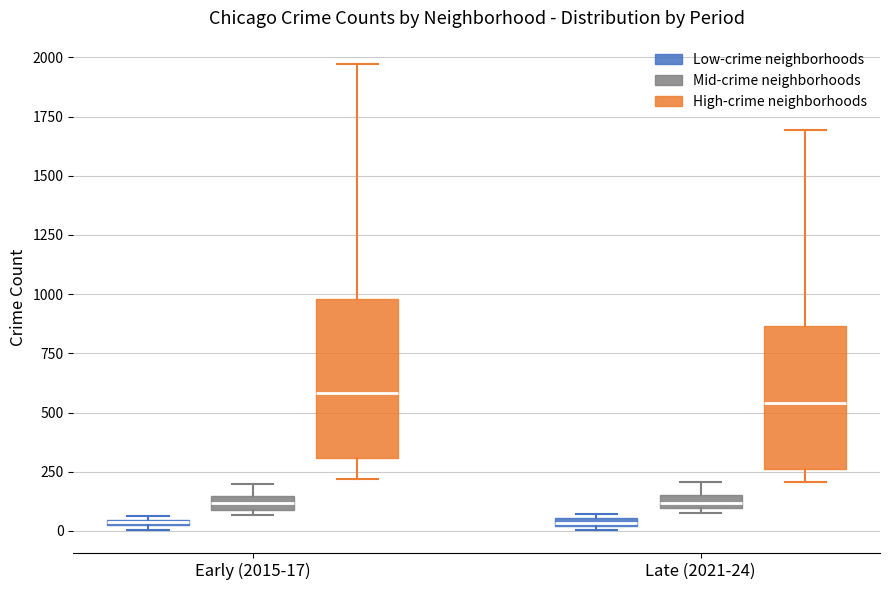

Which box is the tallest, from its lower edge to its upper edge?

Early (2015-17) (High-crime neighborhoods)